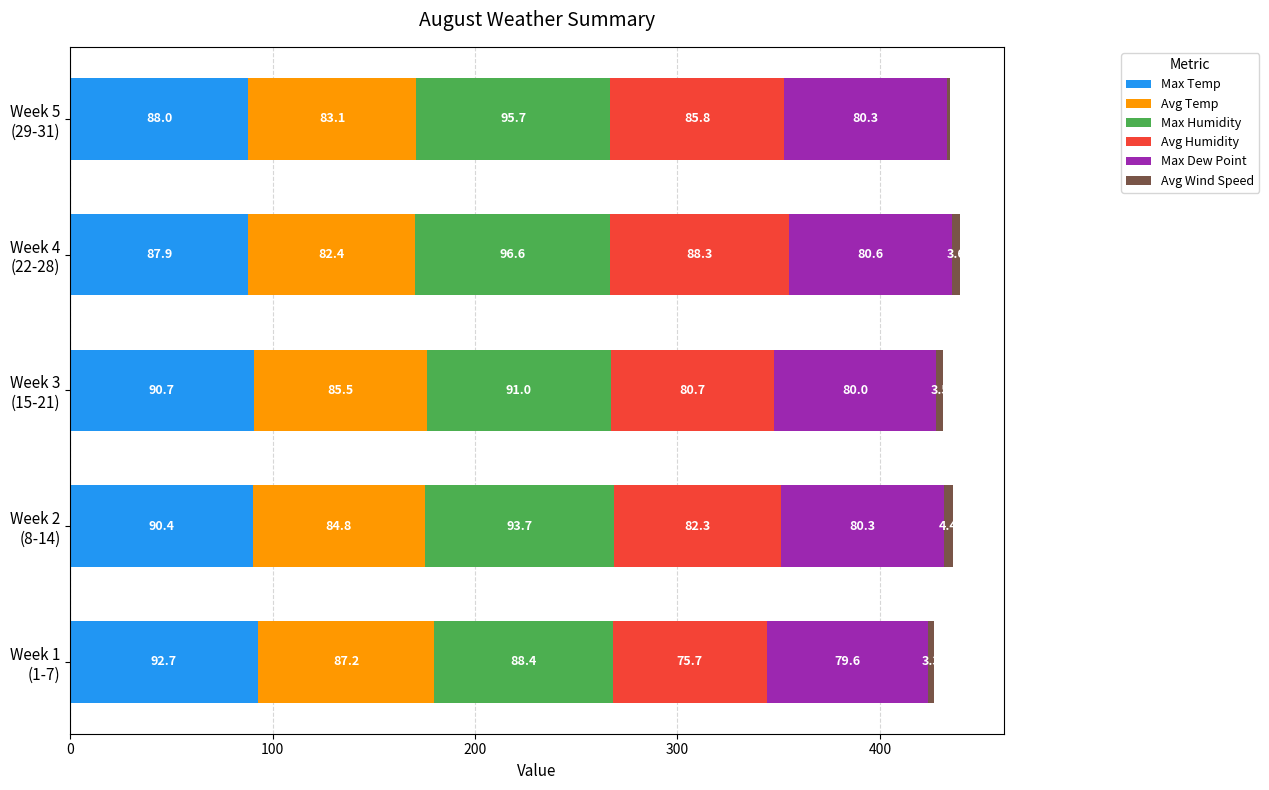

What is the lowest value of the Max Temp series?

87.9